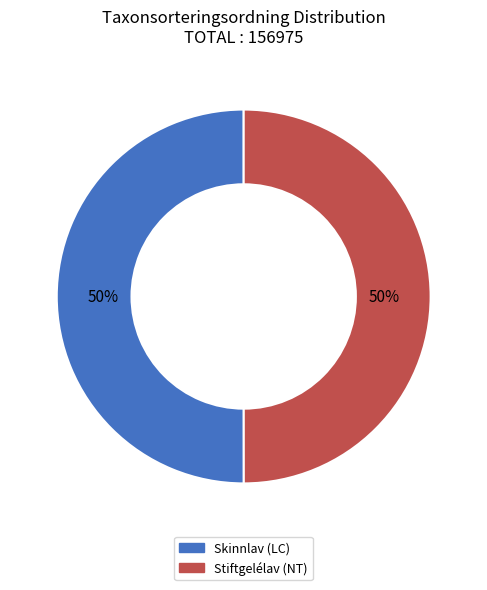

To the nearest percent, what is the combined percentage of Stiftgelélav (NT) and Skinnlav (LC)?

100%